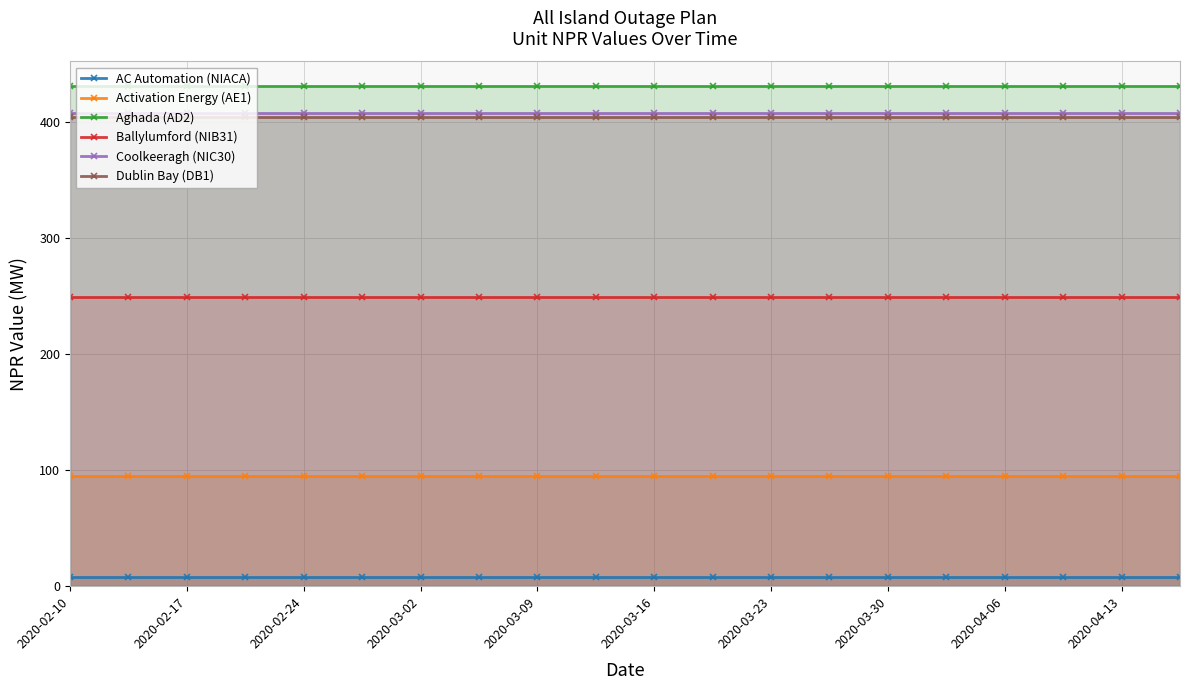

Reading left to right, list all the values displayed in this chart.

AC Automation (NIACA): 8	8	8	8	8	8	8	8	8	8	8	8	8	8	8	8	8	8	8	8
Activation Energy (AE1): 95	95	95	95	95	95	95	95	95	95	95	95	95	95	95	95	95	95	95	95
Aghada (AD2): 431	431	431	431	431	431	431	431	431	431	431	431	431	431	431	431	431	431	431	431
Ballylumford (NIB31): 249	249	249	249	249	249	249	249	249	249	249	249	249	249	249	249	249	249	249	249
Coolkeeragh (NIC30): 408	408	408	408	408	408	408	408	408	408	408	408	408	408	408	408	408	408	408	408
Dublin Bay (DB1): 405	405	405	405	405	405	405	405	405	405	405	405	405	405	405	405	405	405	405	405